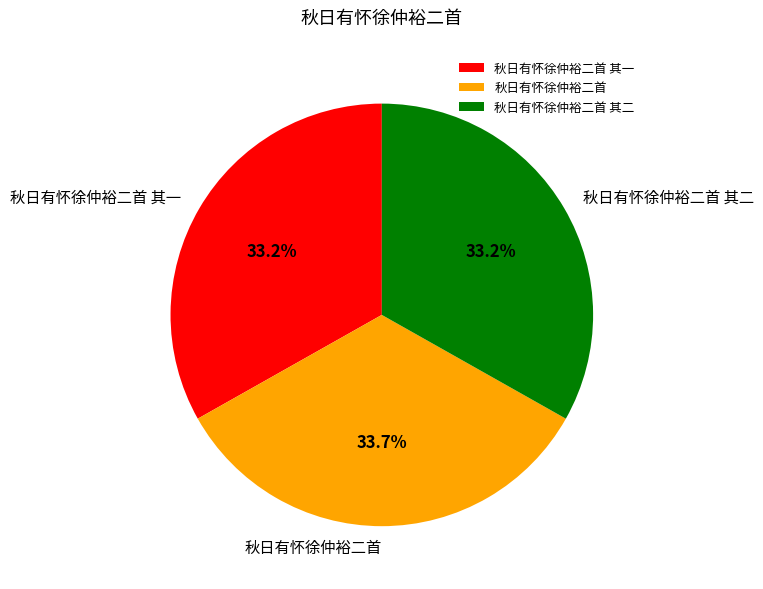

Does 秋日有怀徐仲裕二首 其一 represent more than half of the total?

No